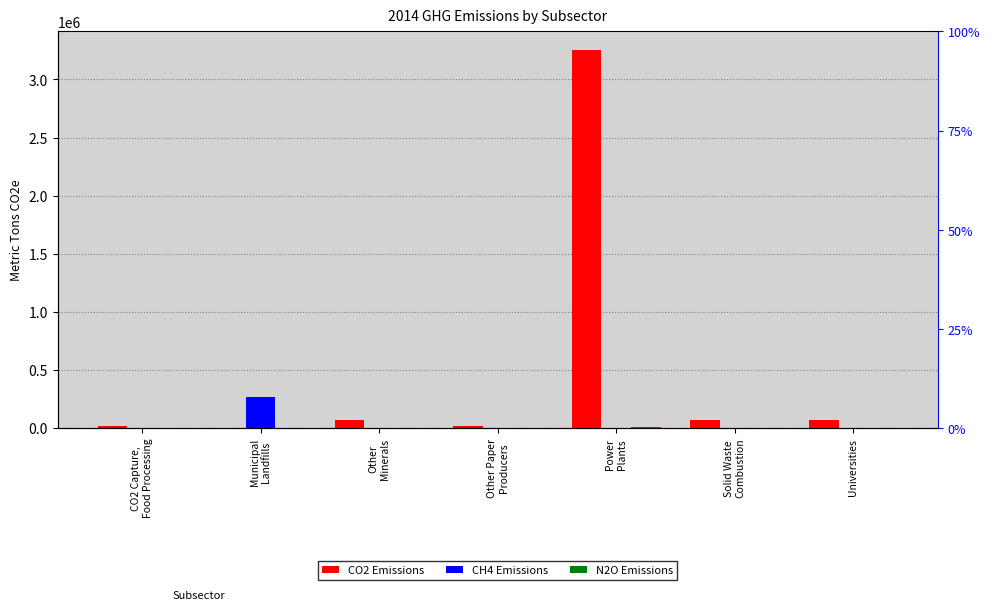

How many groups of bars are there?

7